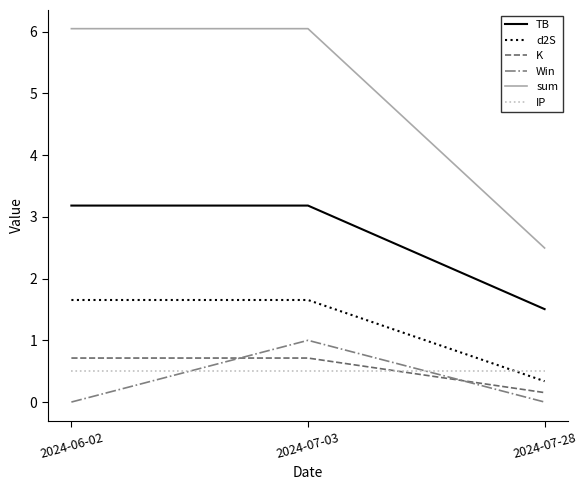

What is the difference between the highest and lowest values at 2024-07-03?

5.5